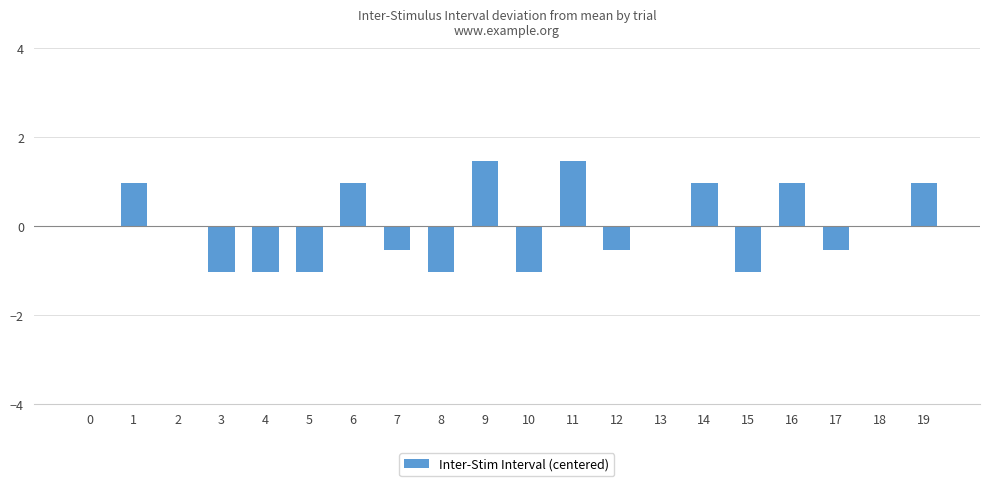

What is the minimum value shown in the chart?

-1.0